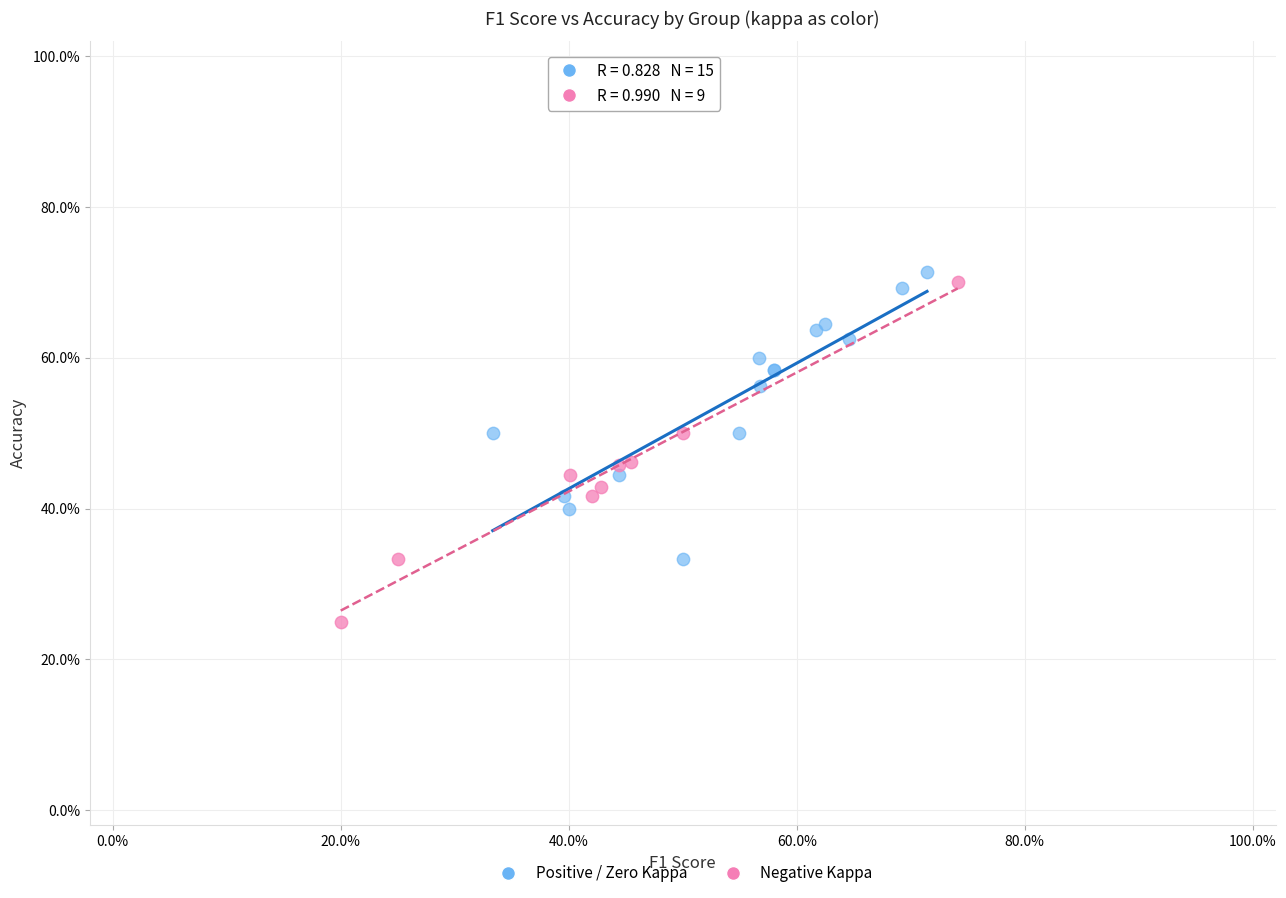

What are all the series names shown in the legend?

Positive / Zero Kappa, Negative Kappa